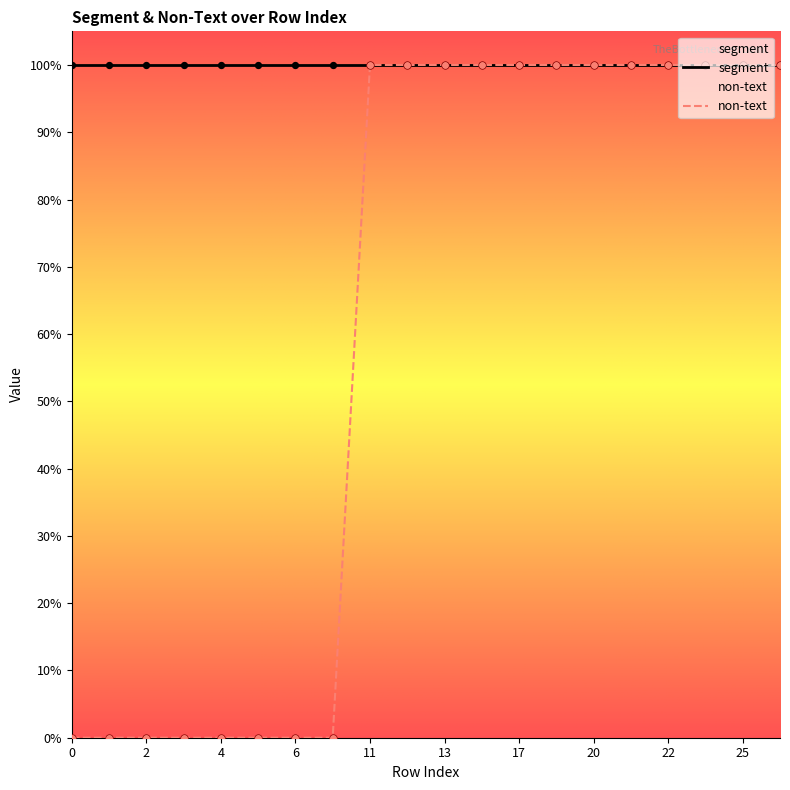

Is the value of segment at 25 greater than the value of non-text at 12?

No